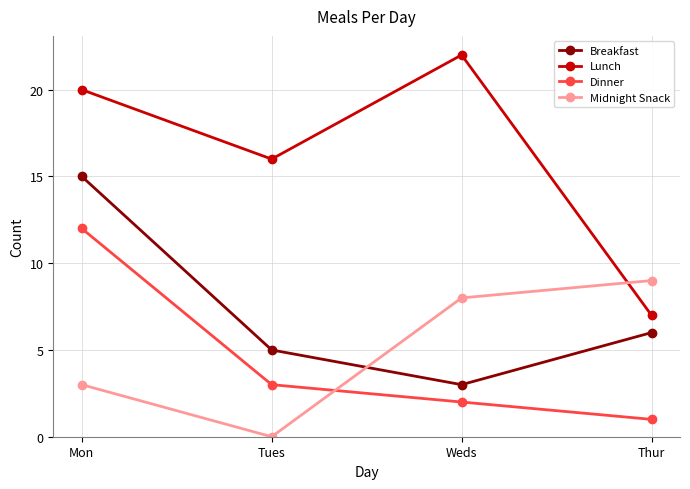

The value of Lunch at Mon is 20. True or false?

True